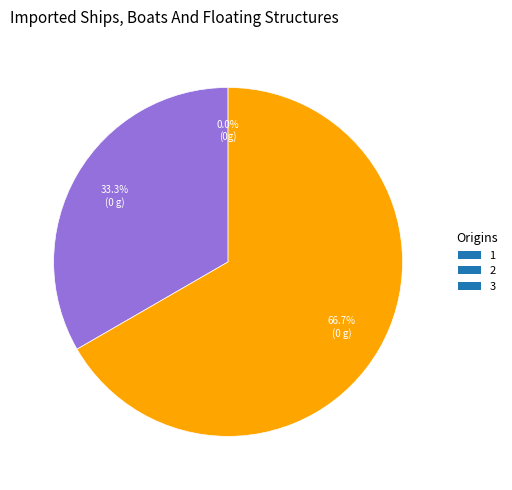

True or false: 2 accounts for 33% of the total.

True